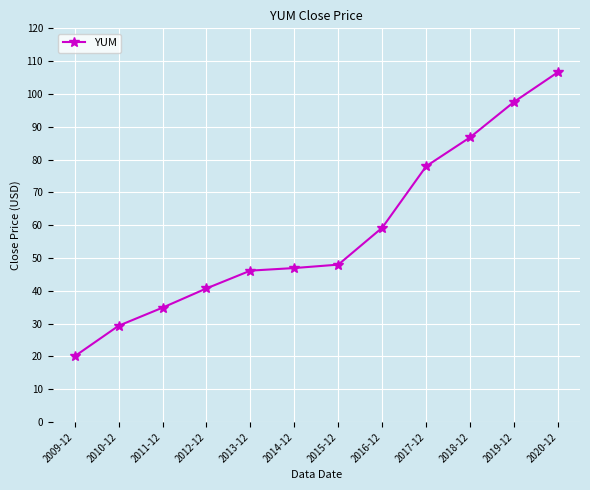

What is the value of the 1st point from the left?

20.1